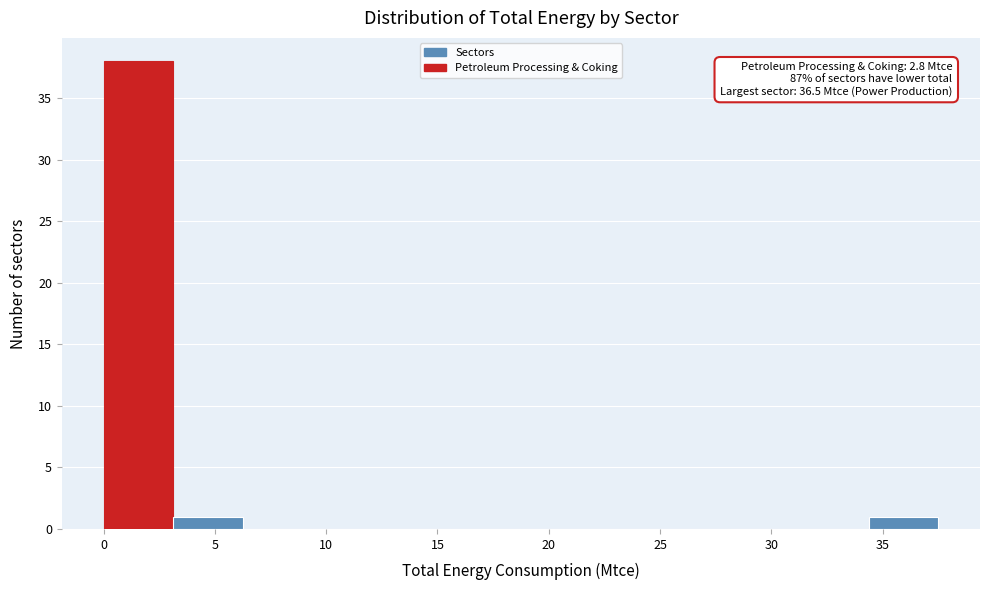

Which range on the x-axis has the tallest bar?

0.0 to 3.0